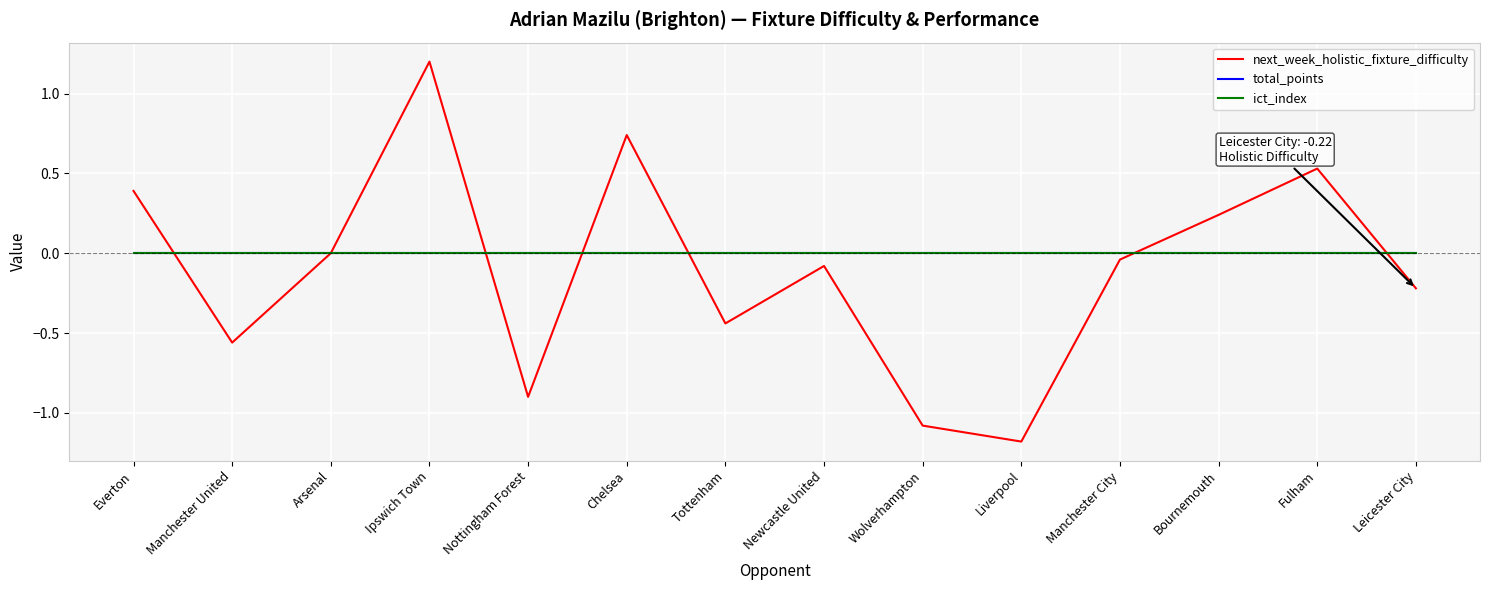

Which label corresponds to the largest value in the chart?

Ipswich Town